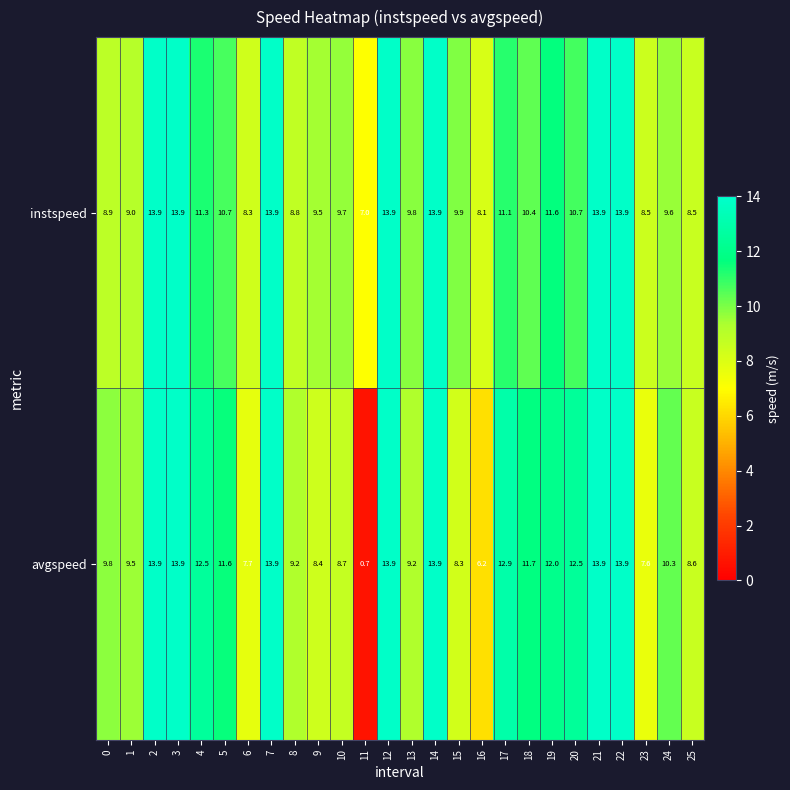

How many data points in avgspeed are above 11?

13